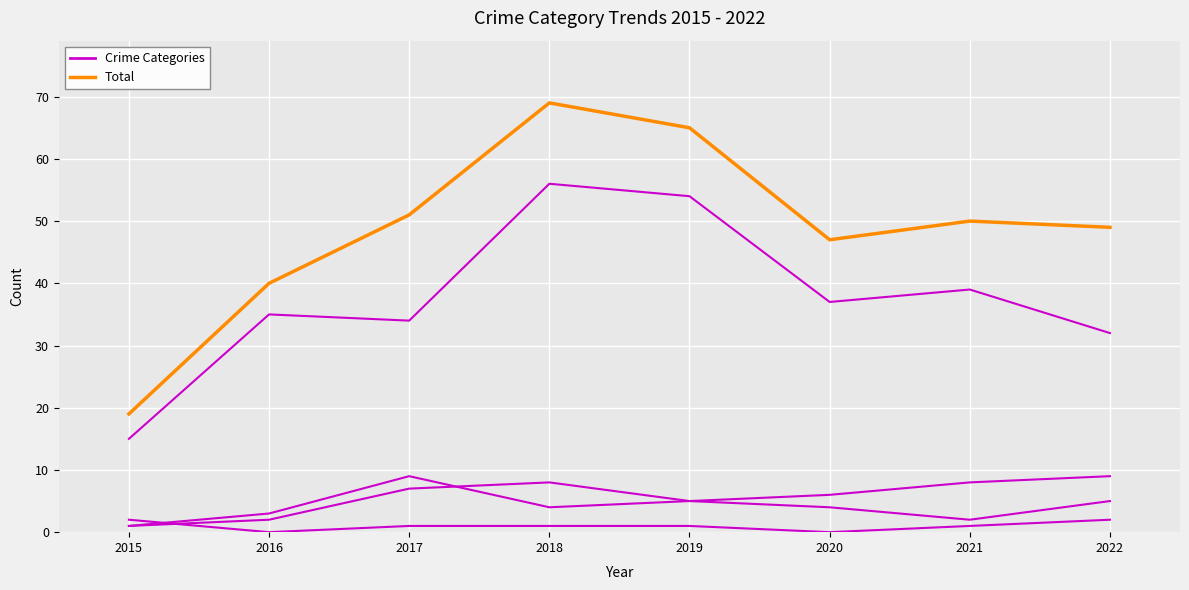

Which category has the lowest value in the Aggravated Assault series?

2015